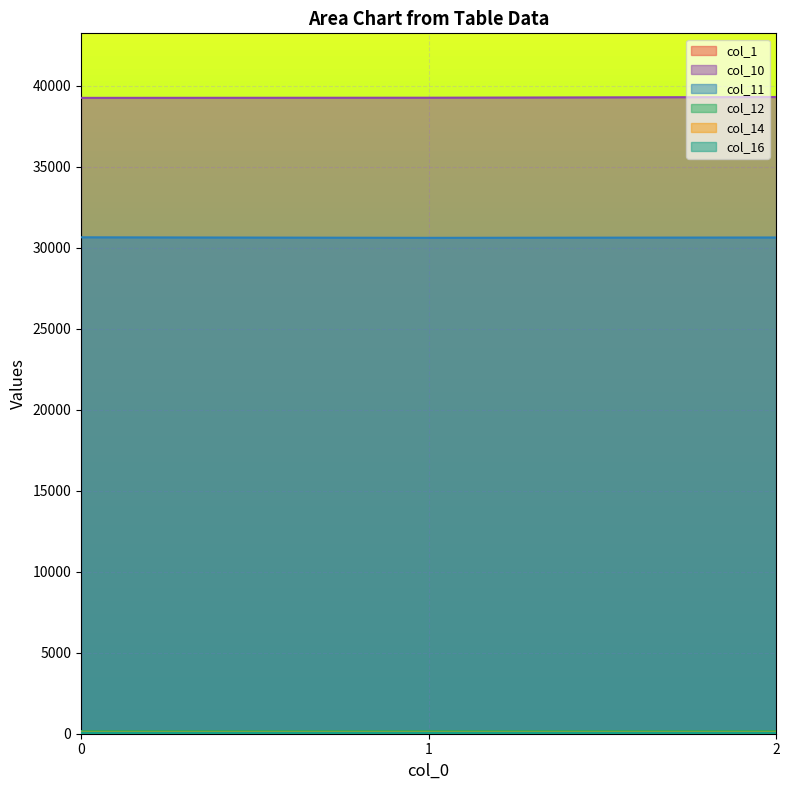

Which series has the widest spread of values?

col_10